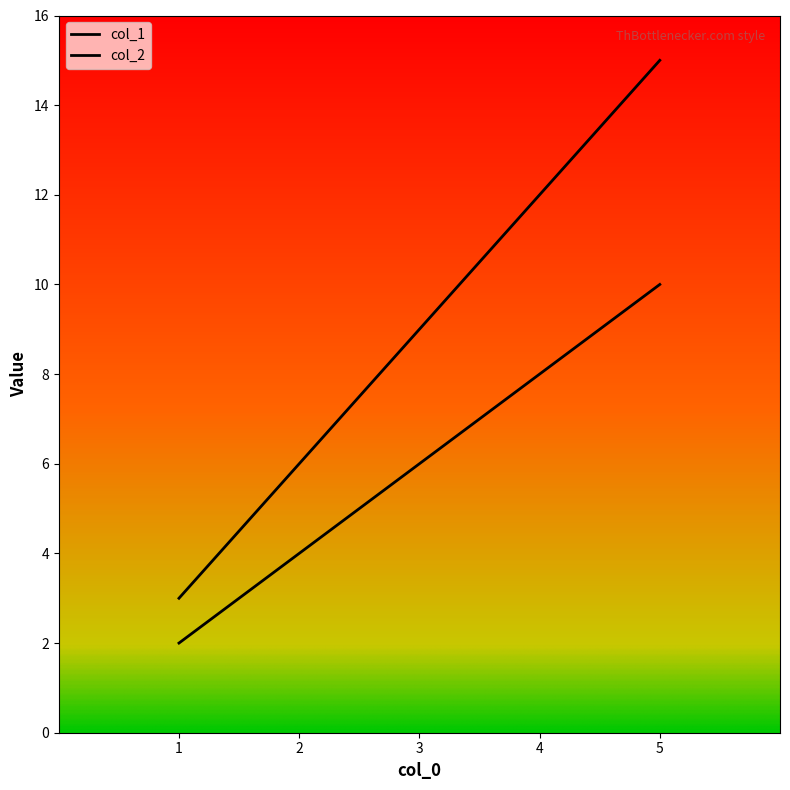

How many lines are shown in the chart?

2